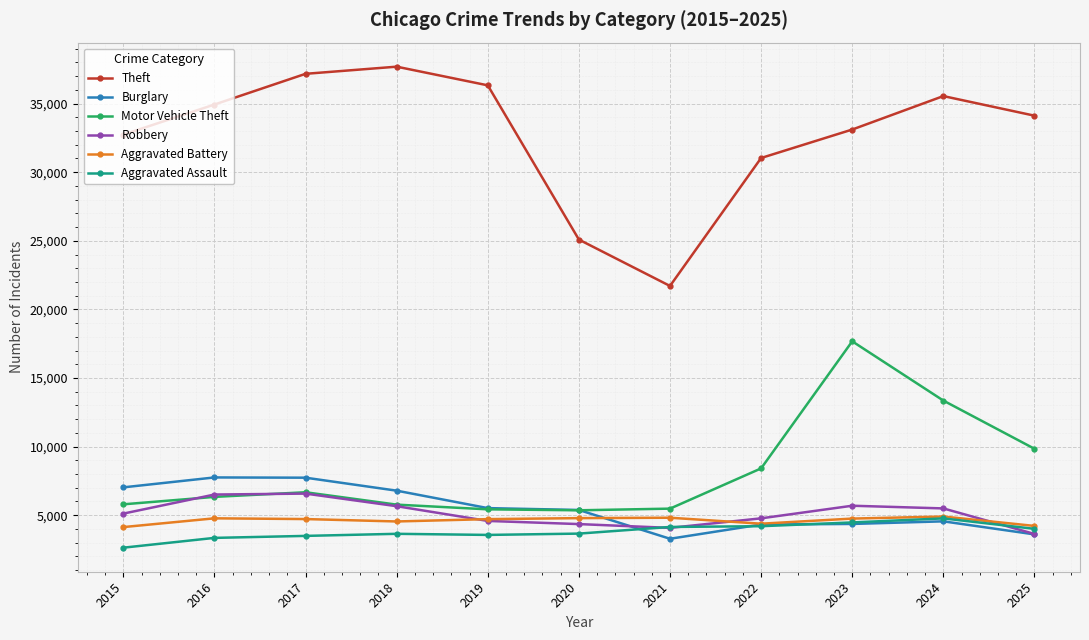

What is the difference between the maximum and minimum values in the Motor Vehicle Theft series?

12318